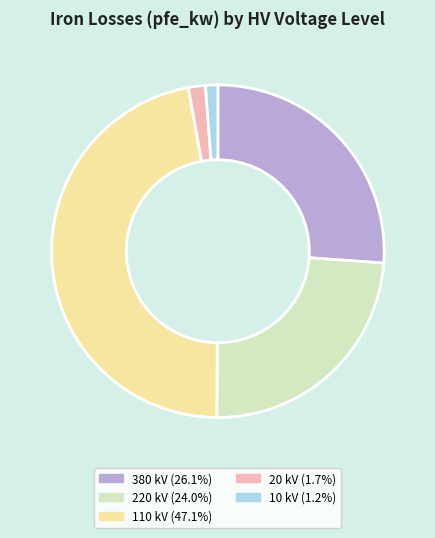

How many slices are in this pie chart?

5